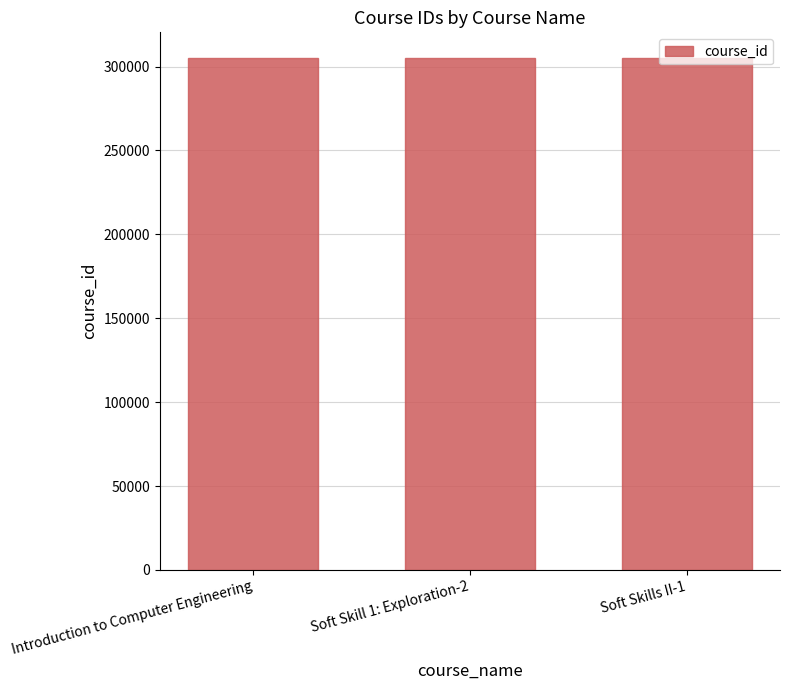

What is the label of the 3rd bar from the right?

Introduction to Computer Engineering